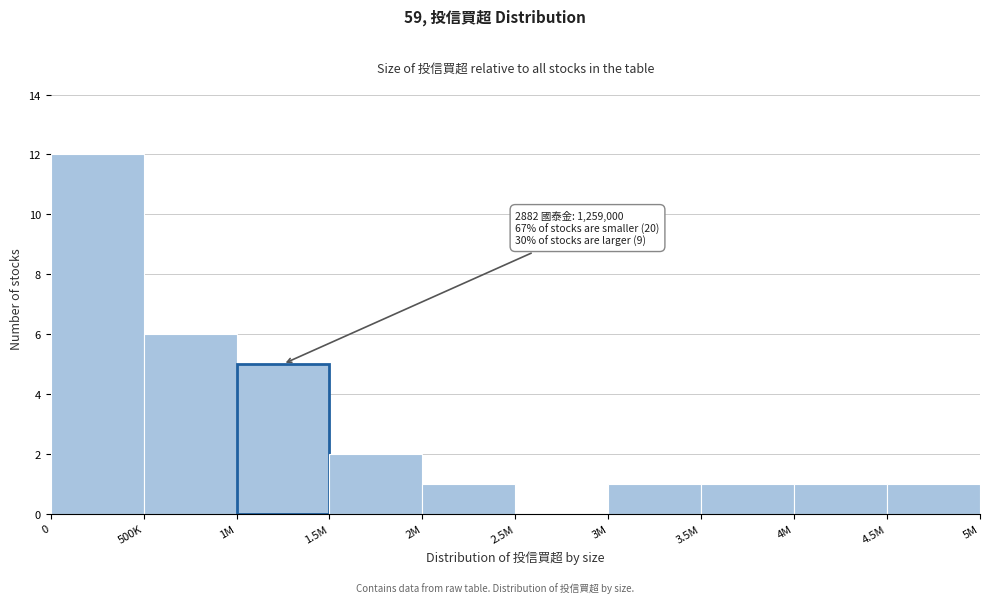

Reading right to left, what are all the values shown in this chart?

4.5M=1	4M=1	3.5M=1	3M=1	2.5M=0	2M=1	1.5M=2	1M=5	500K=6	0=12